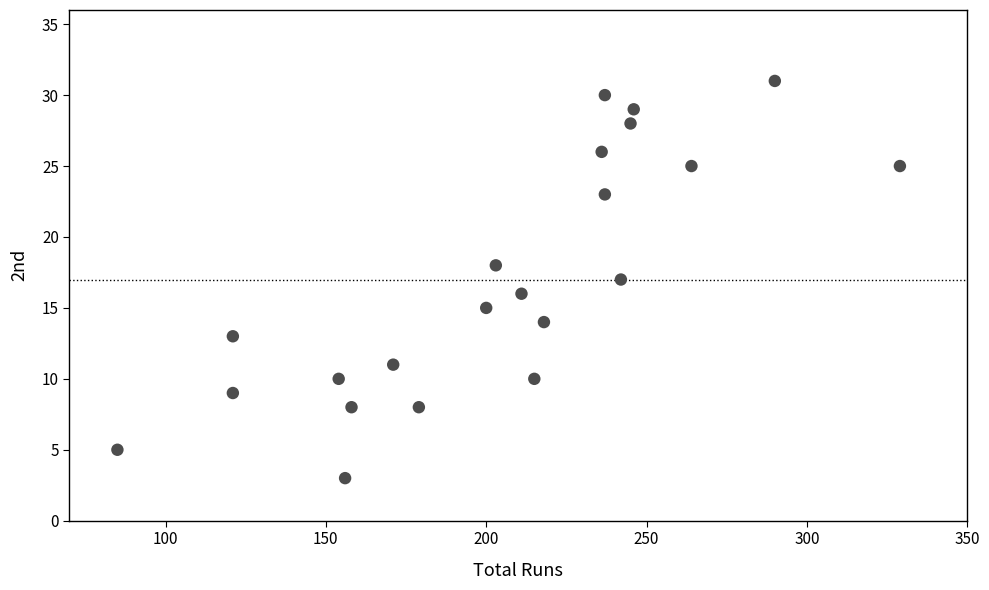

What is the range of X values (max minus min)?

244